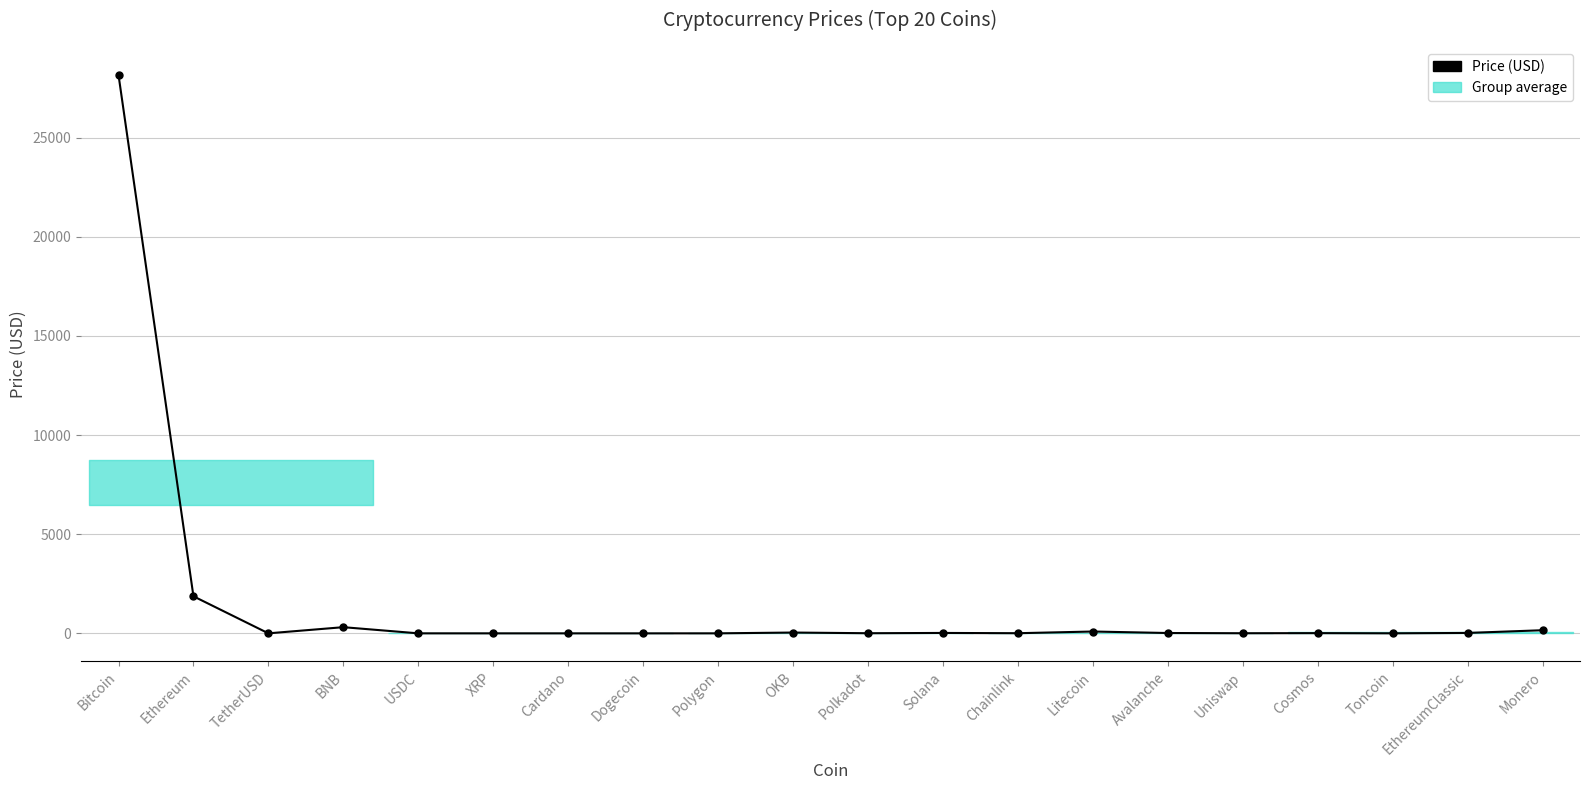

What is the difference between the second highest and minimum values?

1868.8